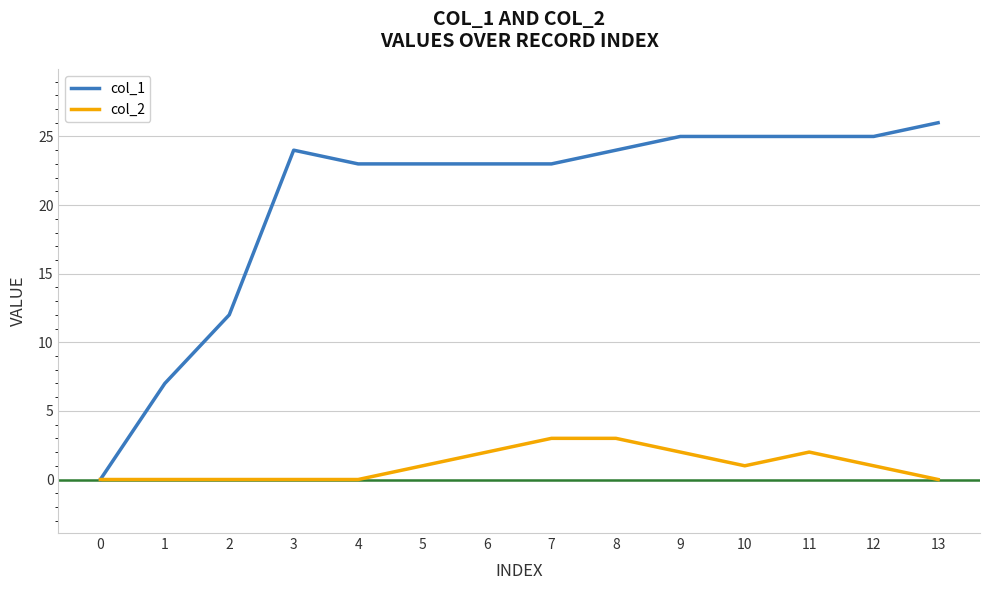

What are all the series names shown in the legend?

col_1, col_2